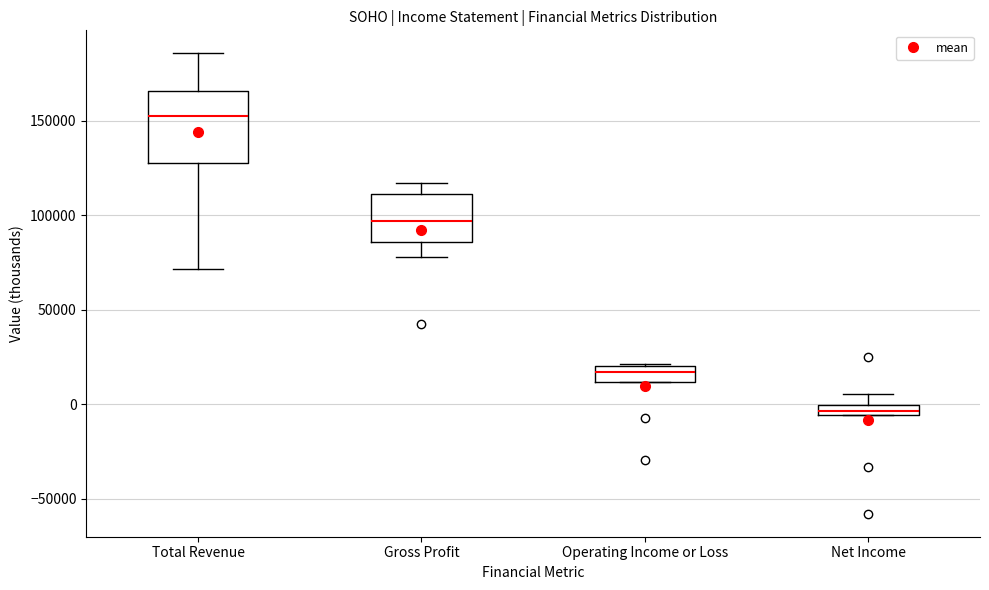

Where does the upper whisker of the box for Net Income end on the y-axis? The values are not printed on the chart, so give them approximately, as read against the axis.

5000